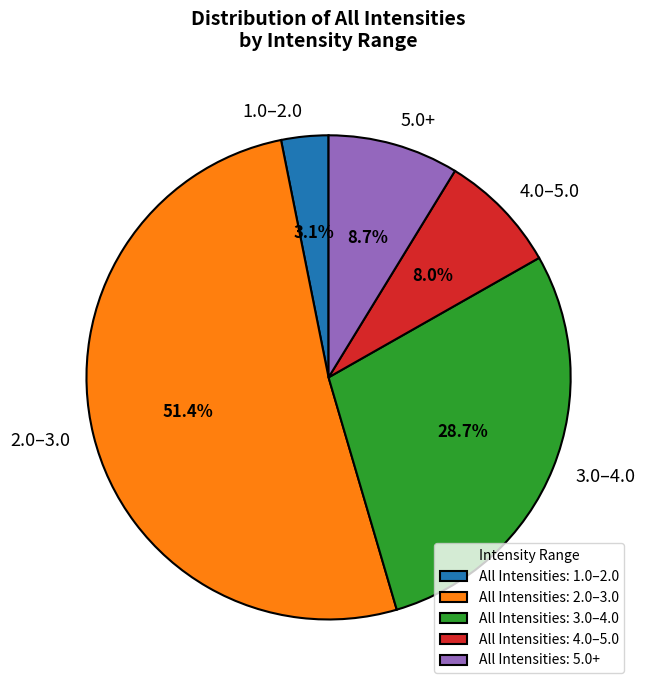

Combined, what portion of the pie is 3.0–4.0 and 1.0–2.0?

31.8%